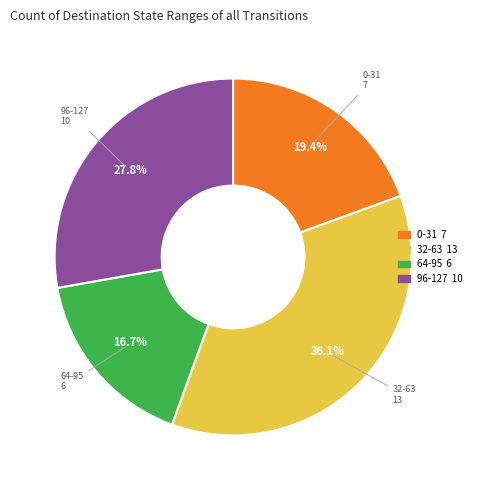

Does any single category account for the majority?

No